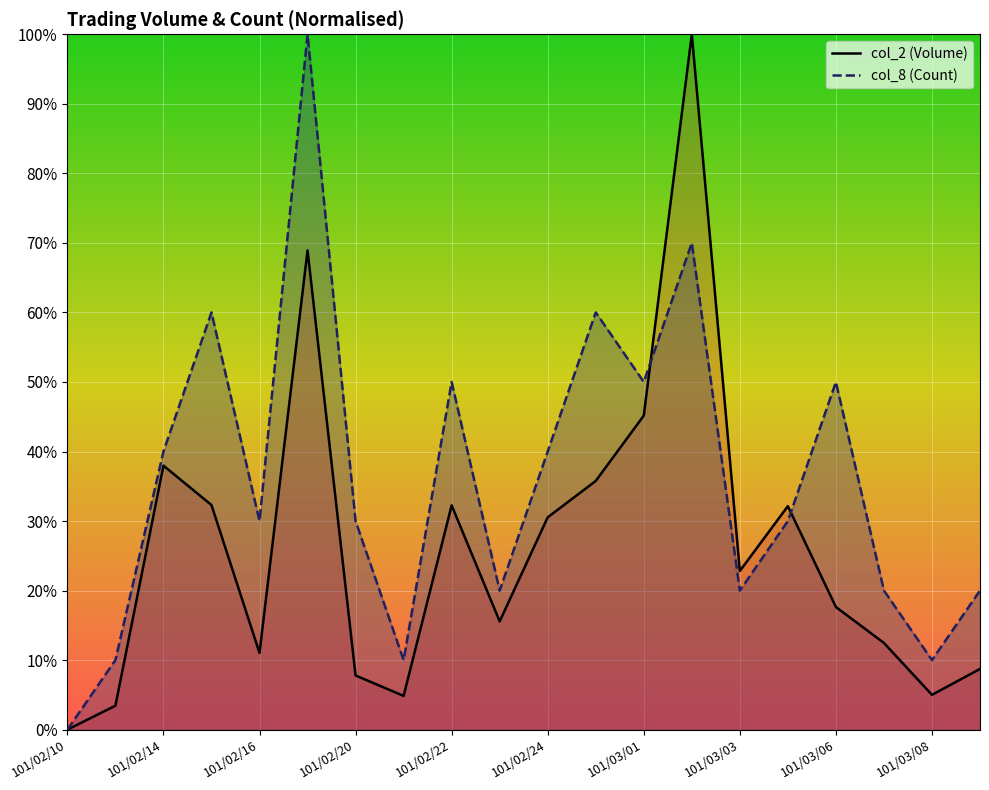

True or false: col_8 (Count) and col_2 (Volume) cross at least once.

True